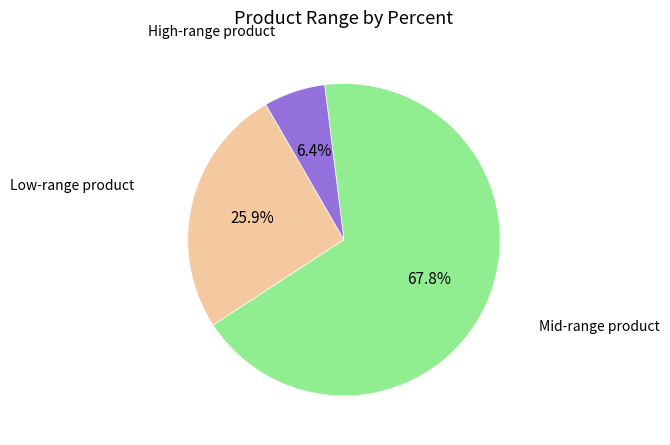

Is there a majority slice in this chart?

Yes